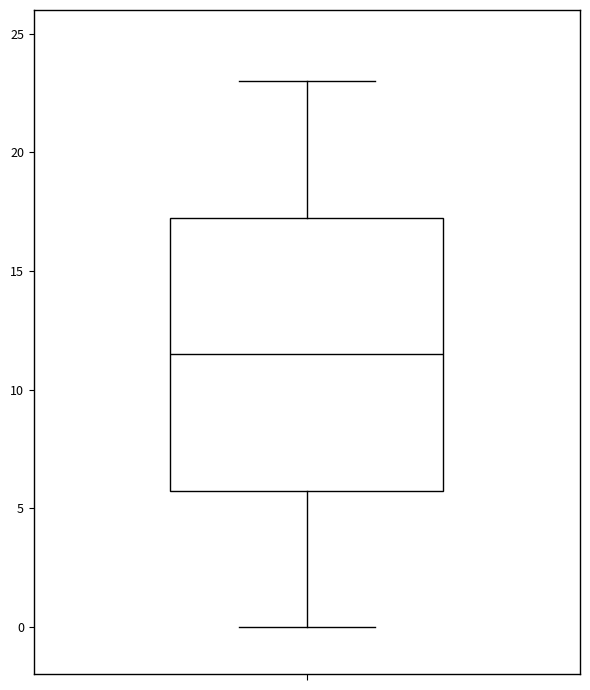

Read this box plot against the y-axis: the position of the median line, the range covered by the box, and the ends of both whiskers. The values are not printed on the chart, so give them approximately, as read against the axis.

median 11.5, box 6.0 to 17.5, whiskers 0.0 to 23.0